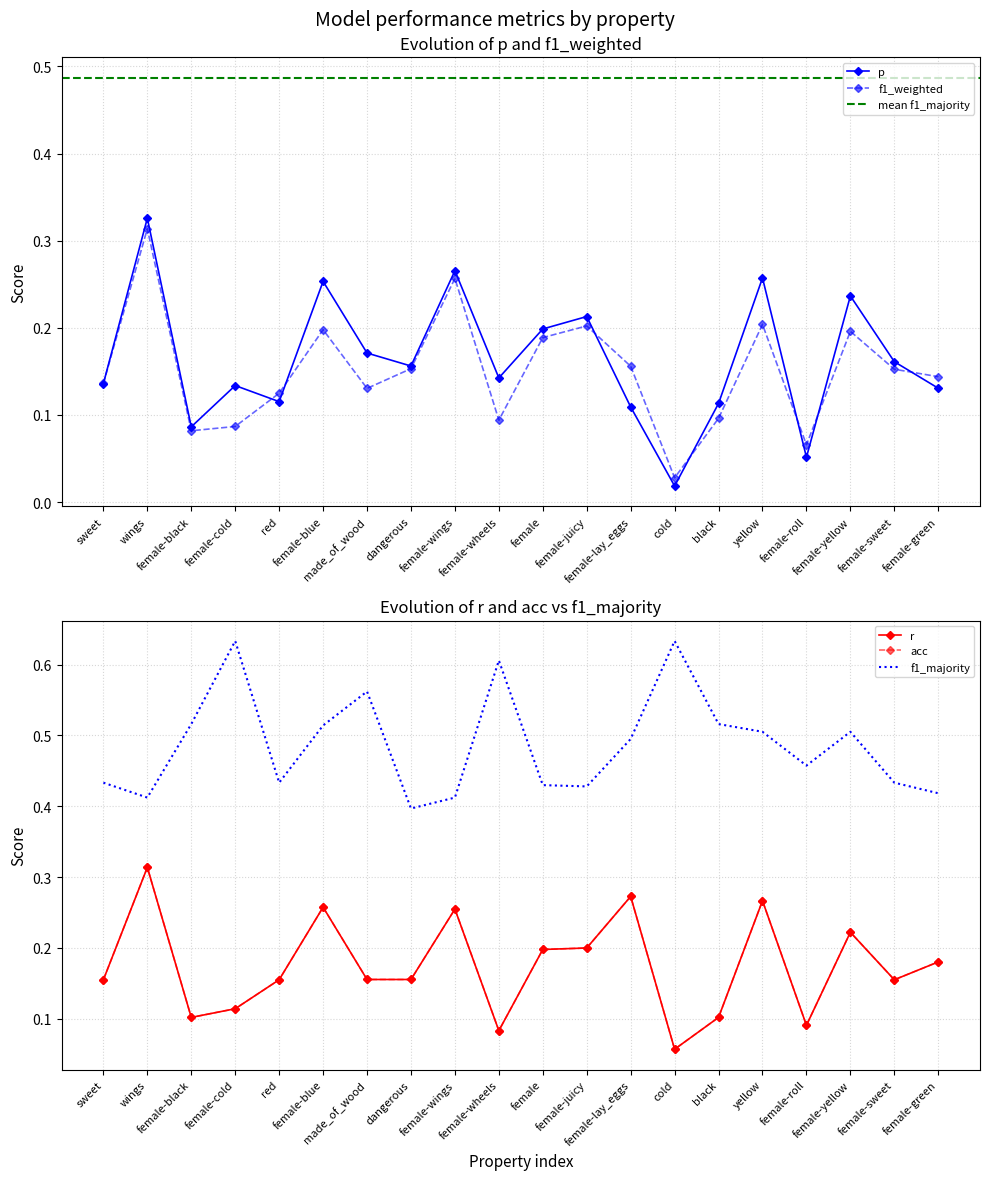

Reading right to left, extract all data points from this chart.

p: female-green=0.1	female-sweet=0.2	female-yellow=0.2	female-roll=0.1	yellow=0.3	black=0.1	cold=0.0	female-lay_eggs=0.1	female-juicy=0.2	female=0.2	female-wheels=0.1	female-wings=0.3	dangerous=0.2	made_of_wood=0.2	female-blue=0.3	red=0.1	female-cold=0.1	female-black=0.1	wings=0.3	sweet=0.1
r: female-green=0.2	female-sweet=0.2	female-yellow=0.2	female-roll=0.1	yellow=0.3	black=0.1	cold=0.1	female-lay_eggs=0.3	female-juicy=0.2	female=0.2	female-wheels=0.1	female-wings=0.3	dangerous=0.2	made_of_wood=0.2	female-blue=0.3	red=0.2	female-cold=0.1	female-black=0.1	wings=0.3	sweet=0.2
f1_weighted: female-green=0.1	female-sweet=0.2	female-yellow=0.2	female-roll=0.1	yellow=0.2	black=0.1	cold=0.0	female-lay_eggs=0.2	female-juicy=0.2	female=0.2	female-wheels=0.1	female-wings=0.3	dangerous=0.2	made_of_wood=0.1	female-blue=0.2	red=0.1	female-cold=0.1	female-black=0.1	wings=0.3	sweet=0.1
acc: female-green=0.2	female-sweet=0.2	female-yellow=0.2	female-roll=0.1	yellow=0.3	black=0.1	cold=0.1	female-lay_eggs=0.3	female-juicy=0.2	female=0.2	female-wheels=0.1	female-wings=0.3	dangerous=0.2	made_of_wood=0.2	female-blue=0.3	red=0.2	female-cold=0.1	female-black=0.1	wings=0.3	sweet=0.2
f1_majority: female-green=0.4	female-sweet=0.4	female-yellow=0.5	female-roll=0.5	yellow=0.5	black=0.5	cold=0.6	female-lay_eggs=0.5	female-juicy=0.4	female=0.4	female-wheels=0.6	female-wings=0.4	dangerous=0.4	made_of_wood=0.6	female-blue=0.5	red=0.4	female-cold=0.6	female-black=0.5	wings=0.4	sweet=0.4